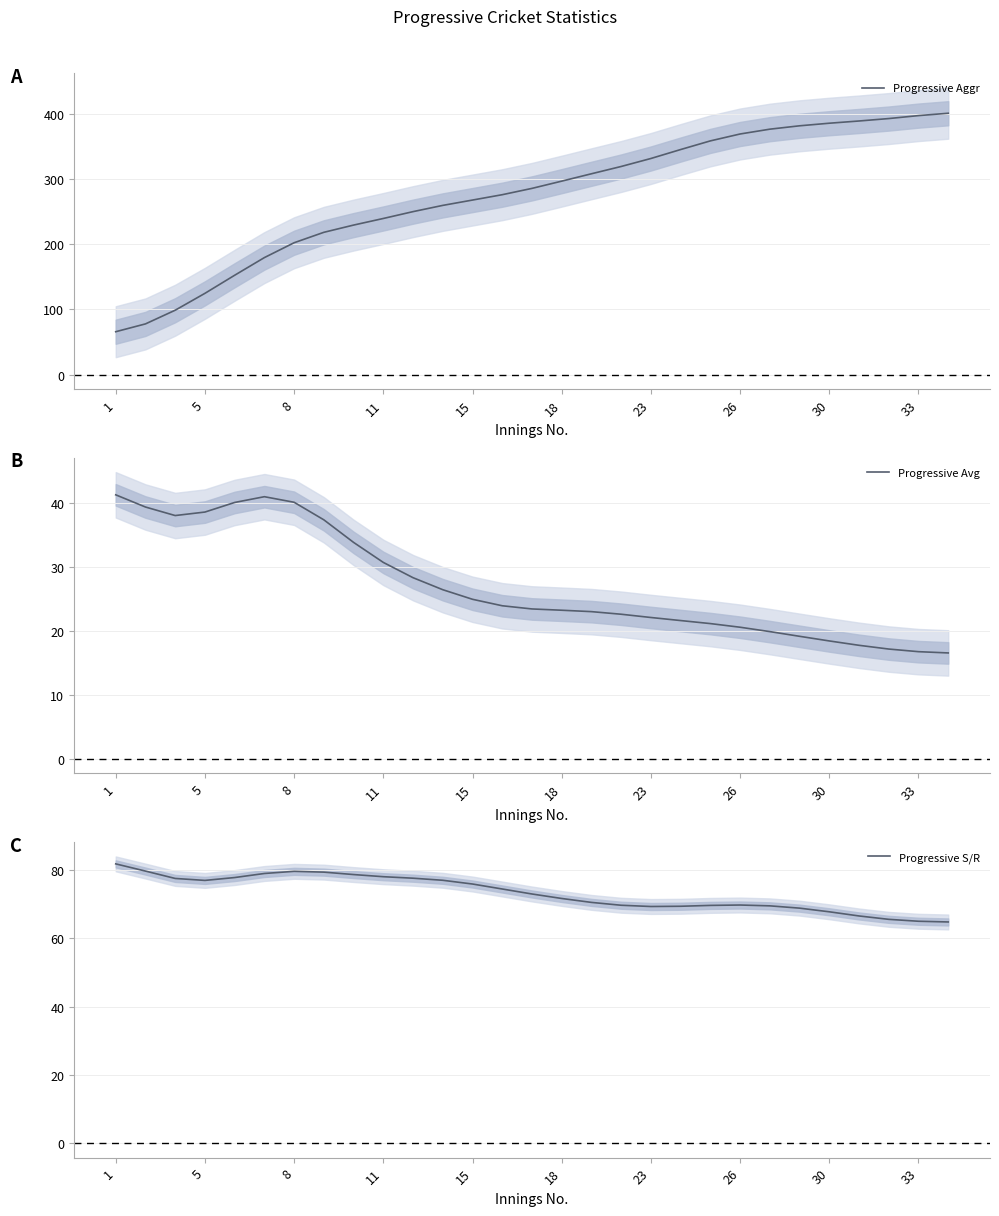

Is this an area chart (filled region under the line)?

No